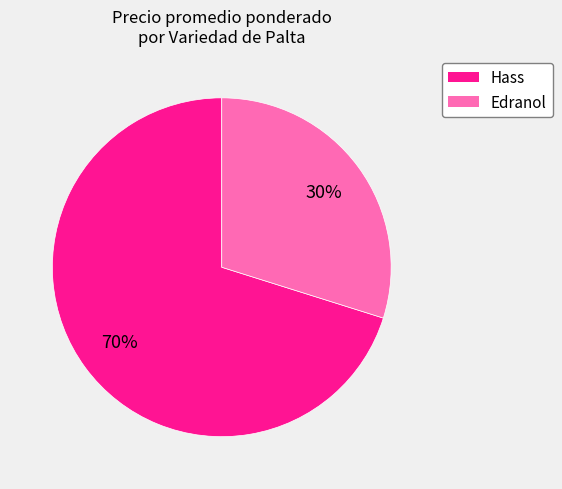

The Hass slice represents 57% of the pie. True or false?

False